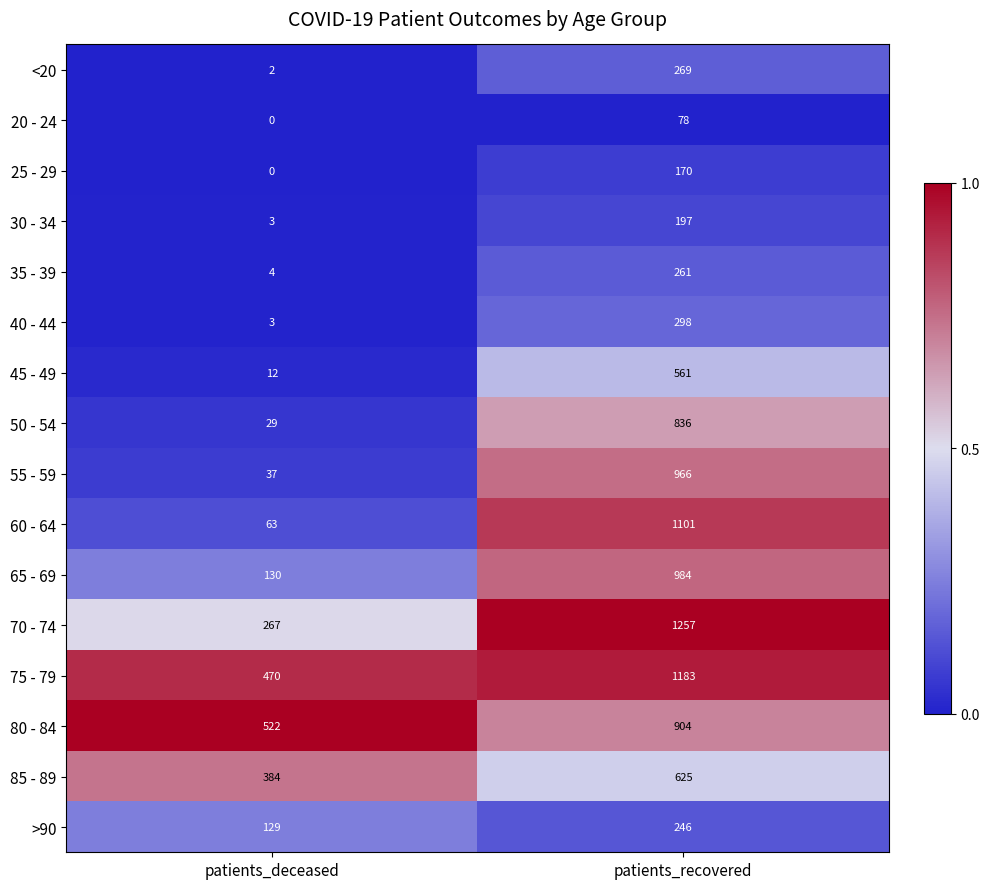

At how many categories does at least one series exceed 0?

2